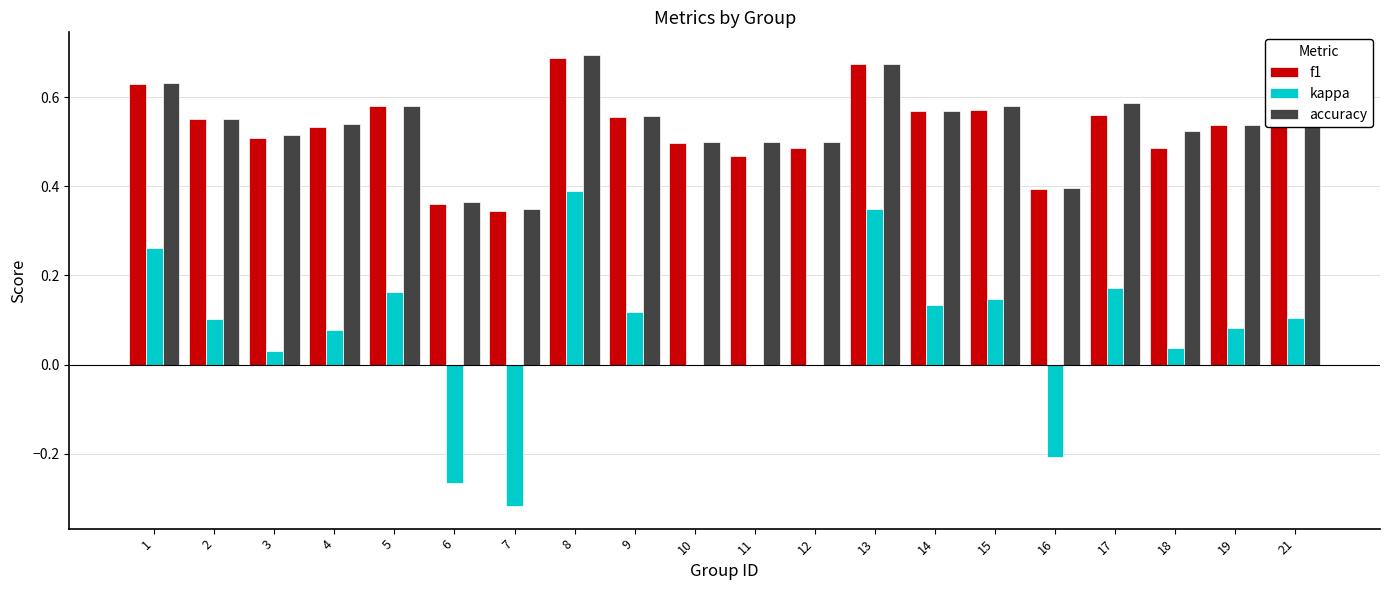

What is the sum of all kappa values?

1.4